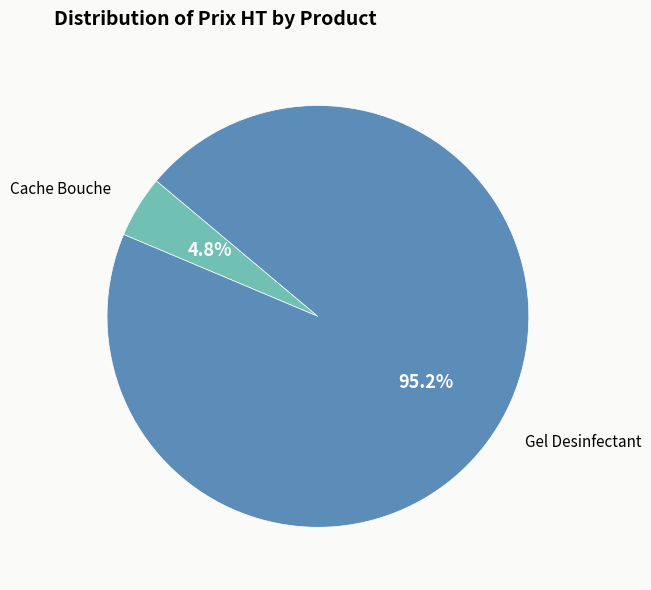

Does any single category account for the majority?

Yes